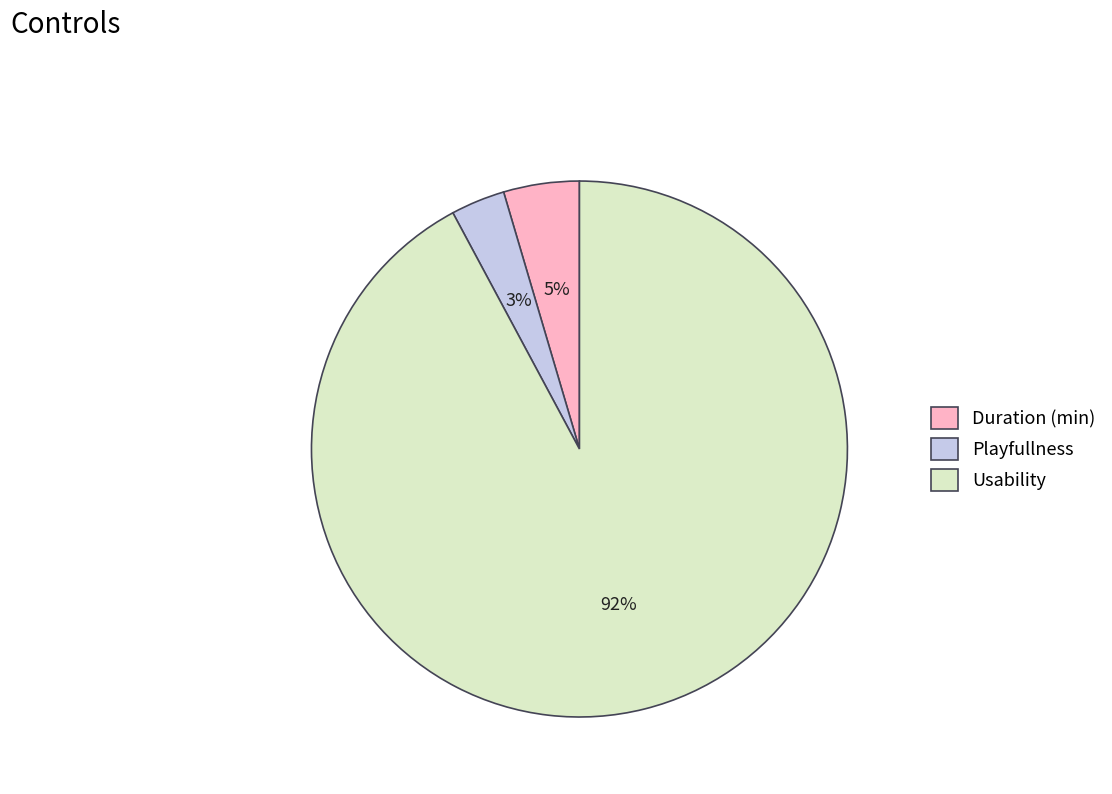

To the nearest percent, what portion does Playfullness represent?

3%